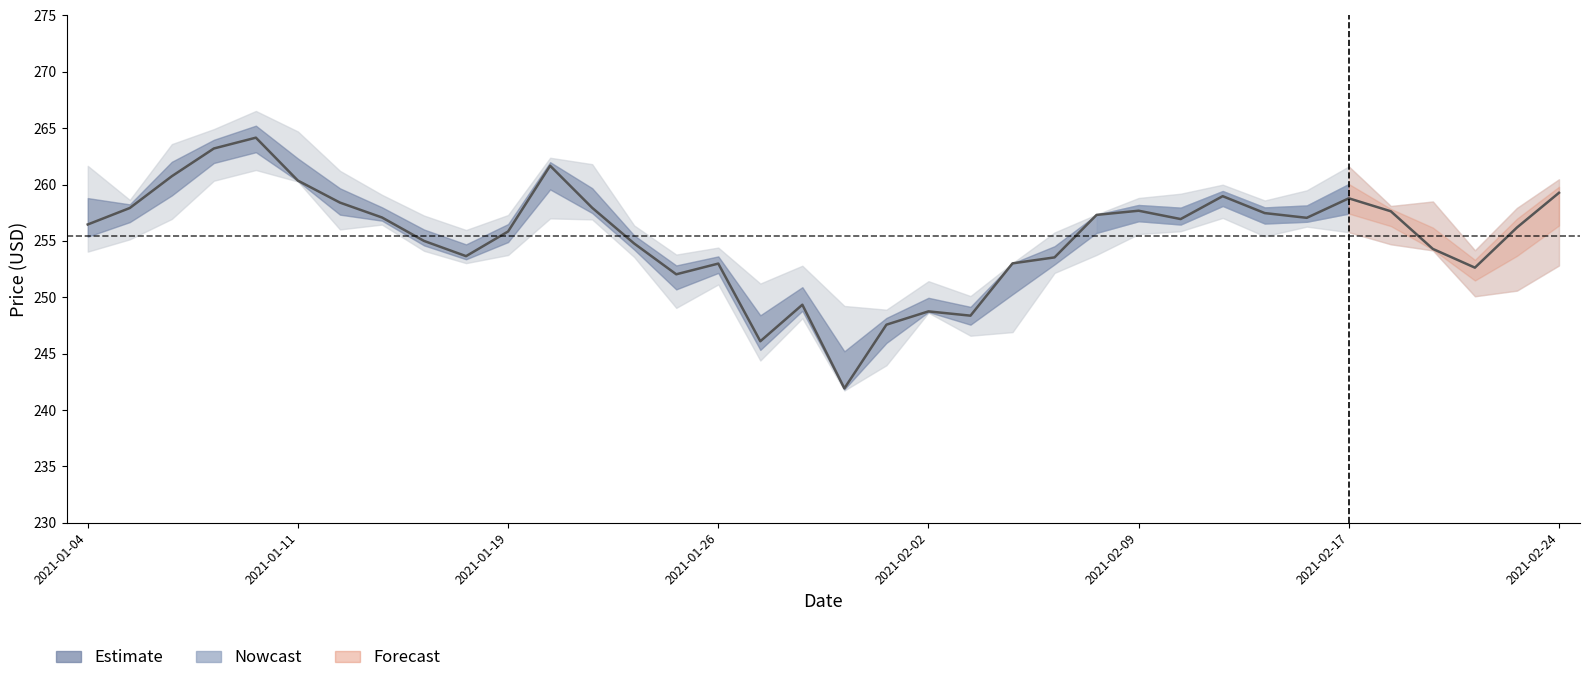

What is the value of the 13th point from the left?

257.9